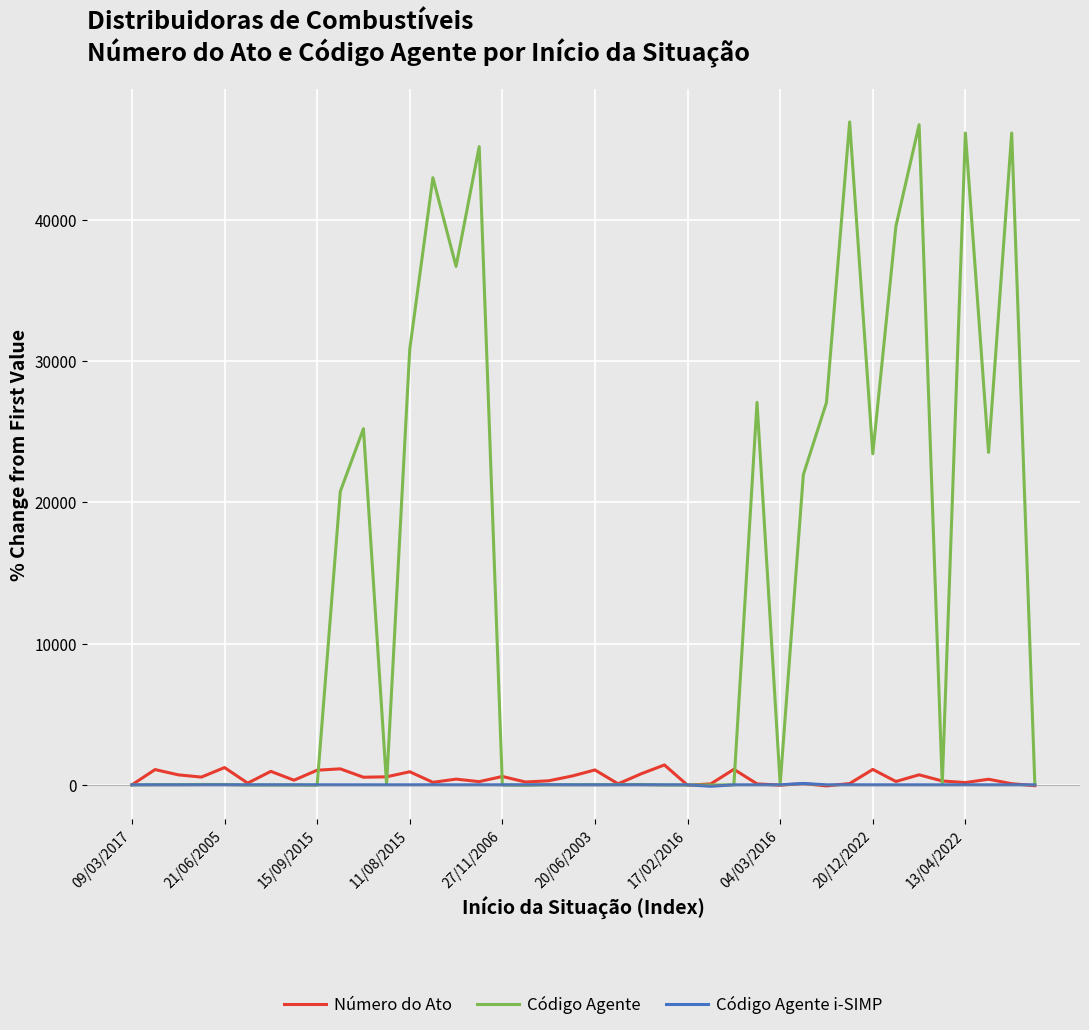

What is the sum of all Código Agente values?

550631.2